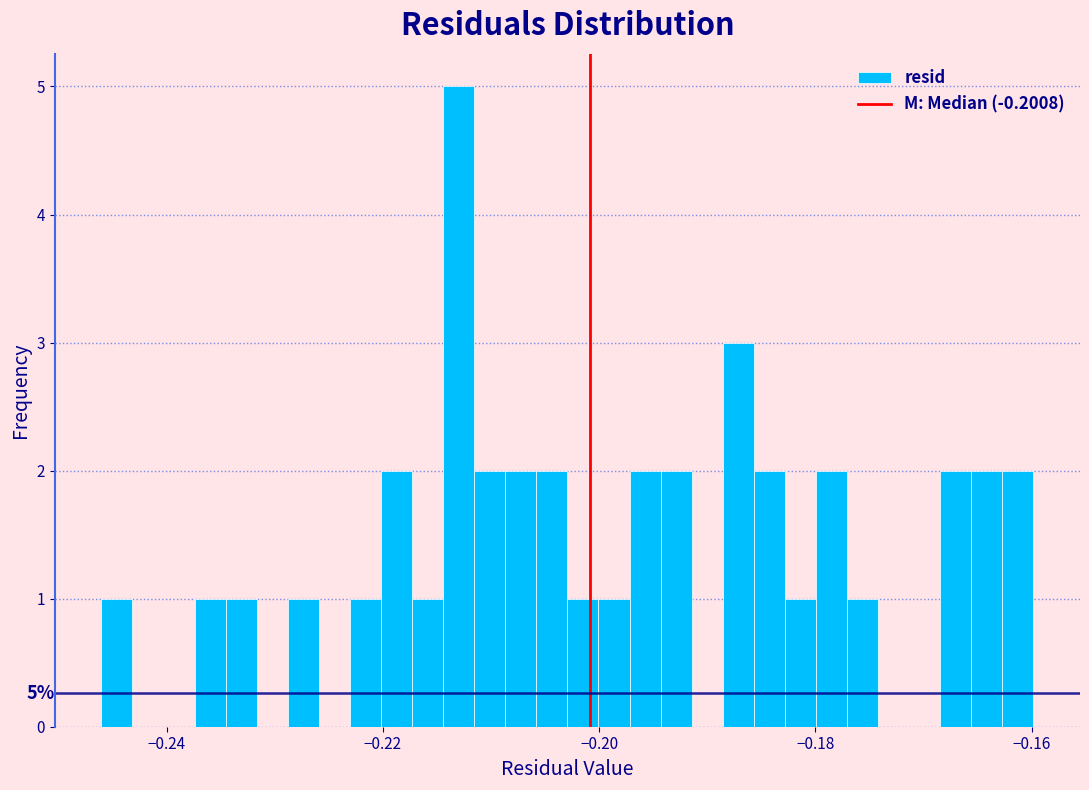

Around what value on the x-axis is the tallest bar? Give the approximate position of its centre, as read against the axis.

-0.212